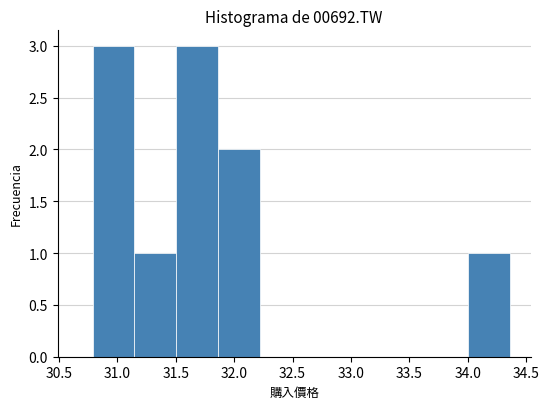

What is the height of the bar covering 31.50 to 31.85 on the x-axis? Neither the bar edges nor the heights are printed on the chart, so give them approximately, as read against the axes.

3